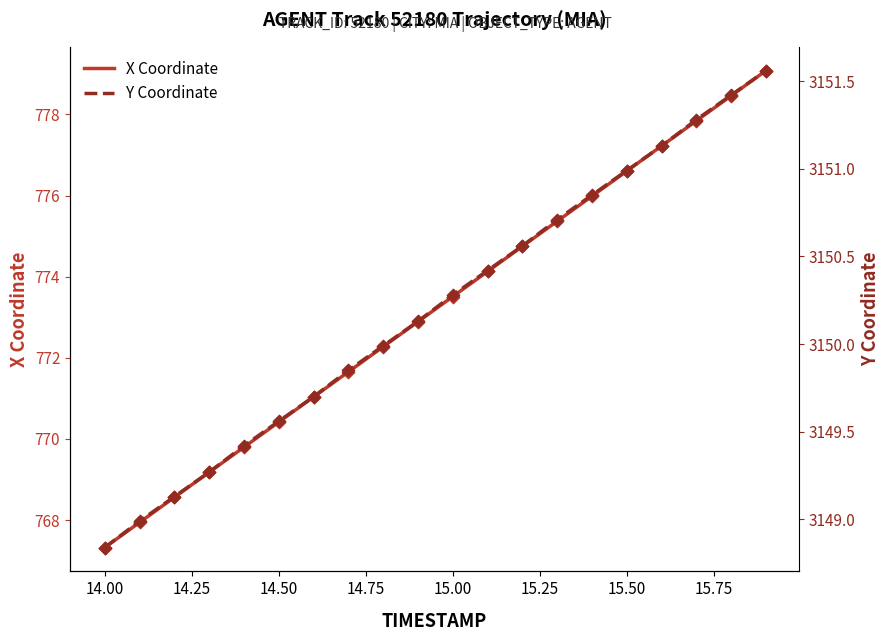

At how many categories does at least one series exceed 1770?

20